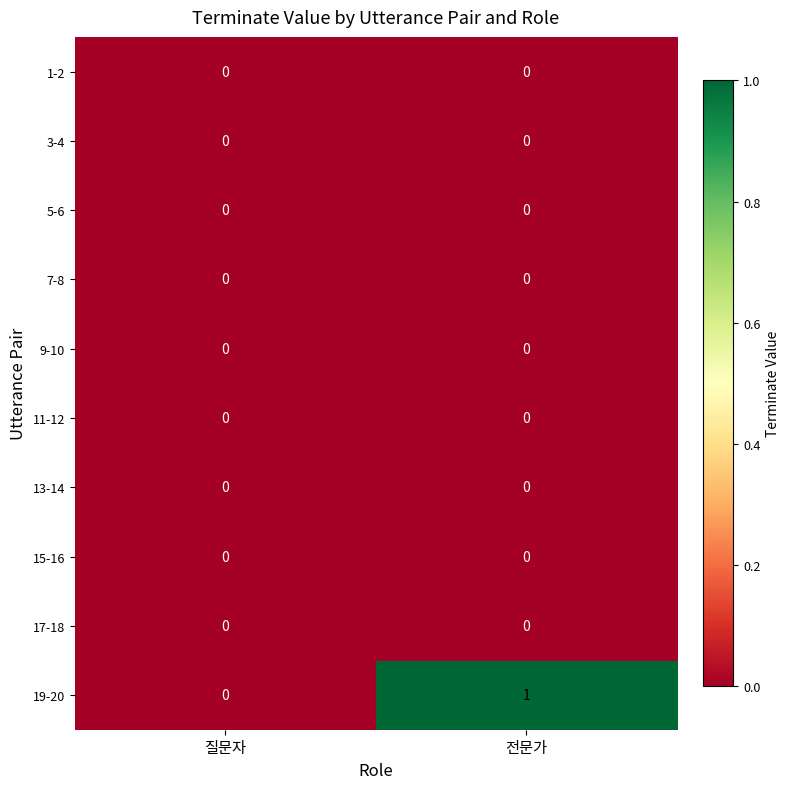

Which series has the largest total across all categories?

19-20